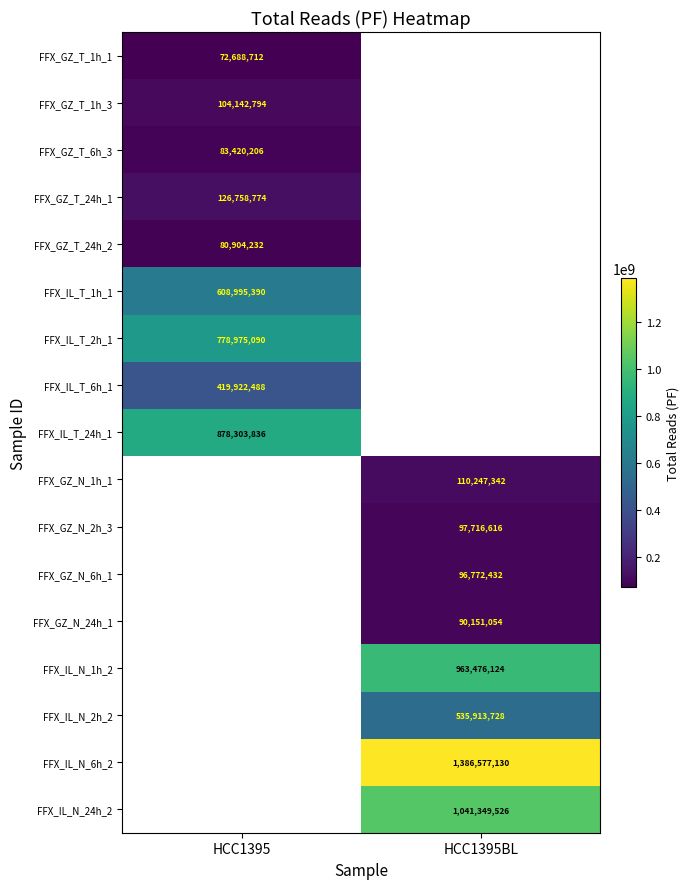

Which has a higher value, HCC1395 or HCC1395BL?

HCC1395BL